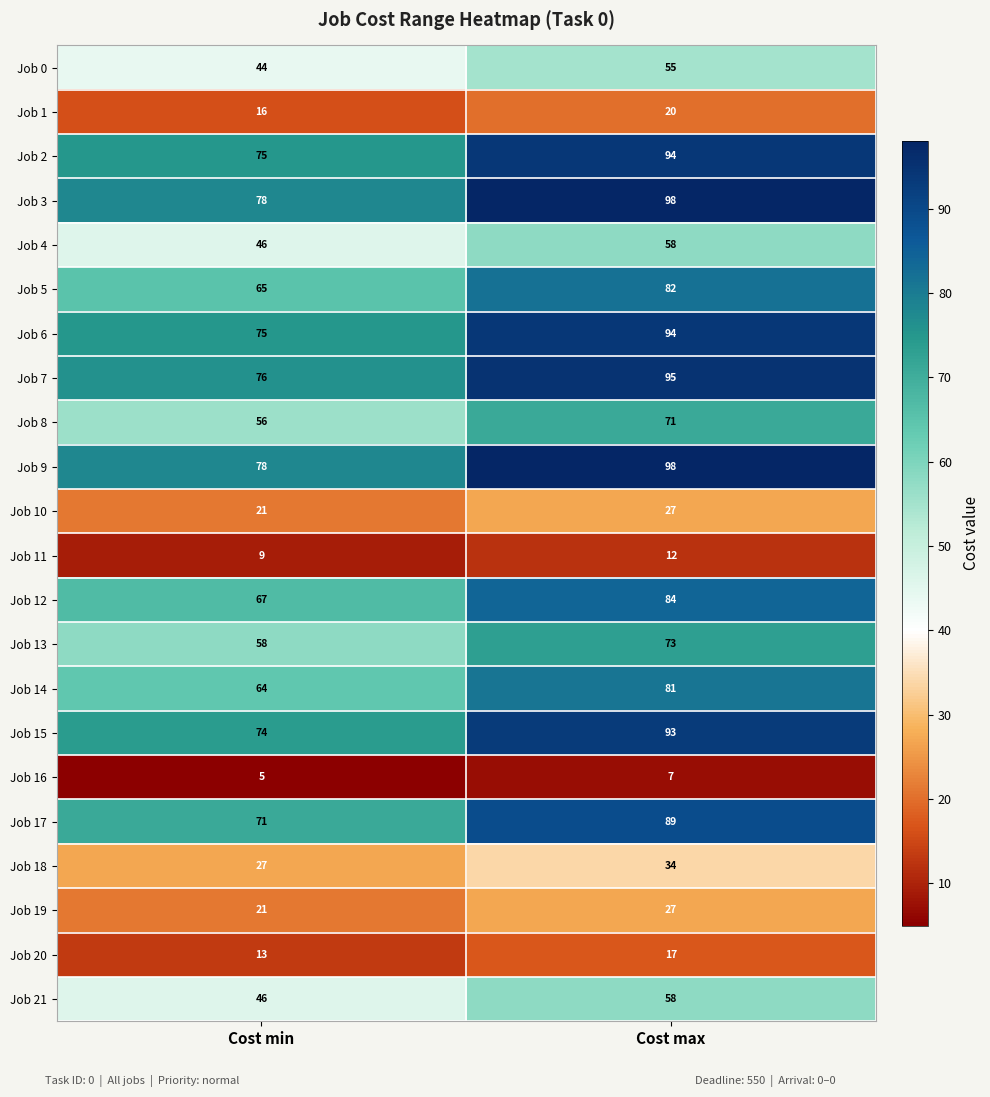

What is the difference between the Job 3 values at Cost max and Cost min?

20